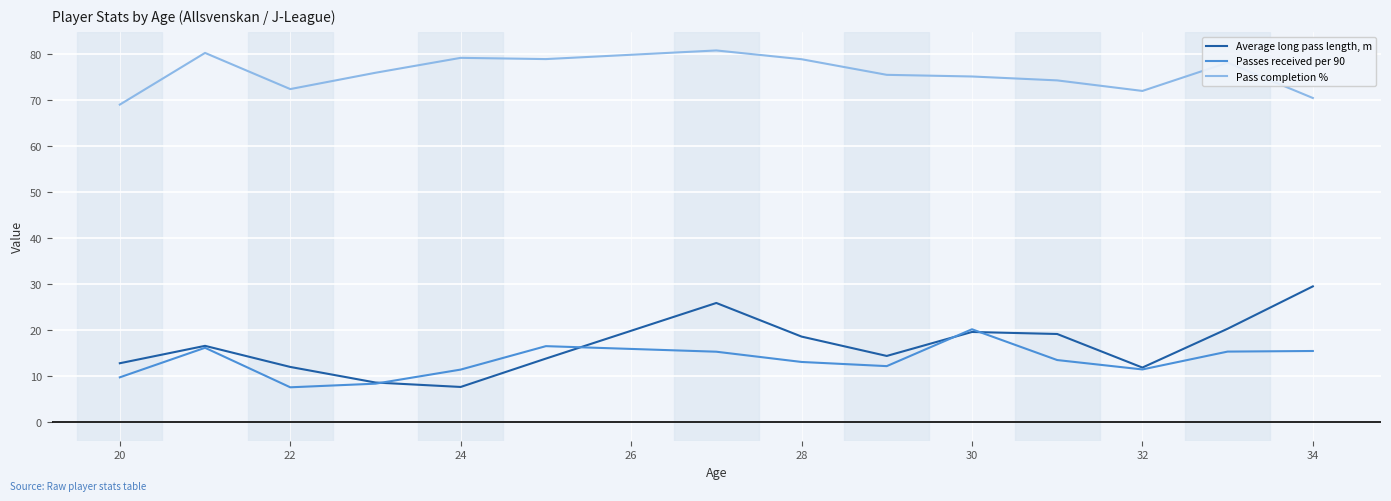

Which series has the widest spread of values?

Average long pass length, m